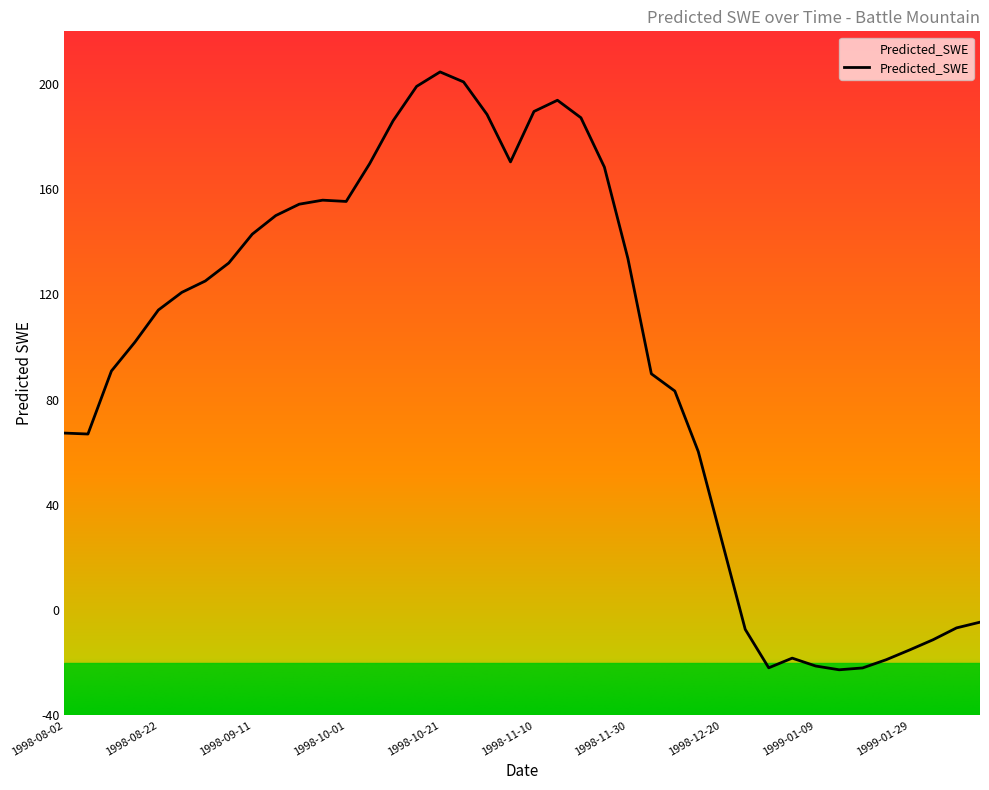

Does the chart display data point markers on the line(s)?

No